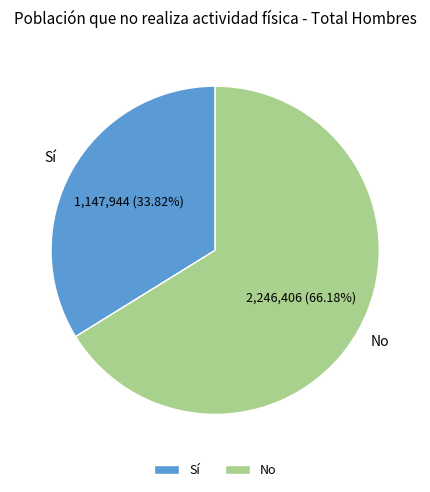

To the nearest percent, what is the difference between the largest and smallest slice percentages?

32%